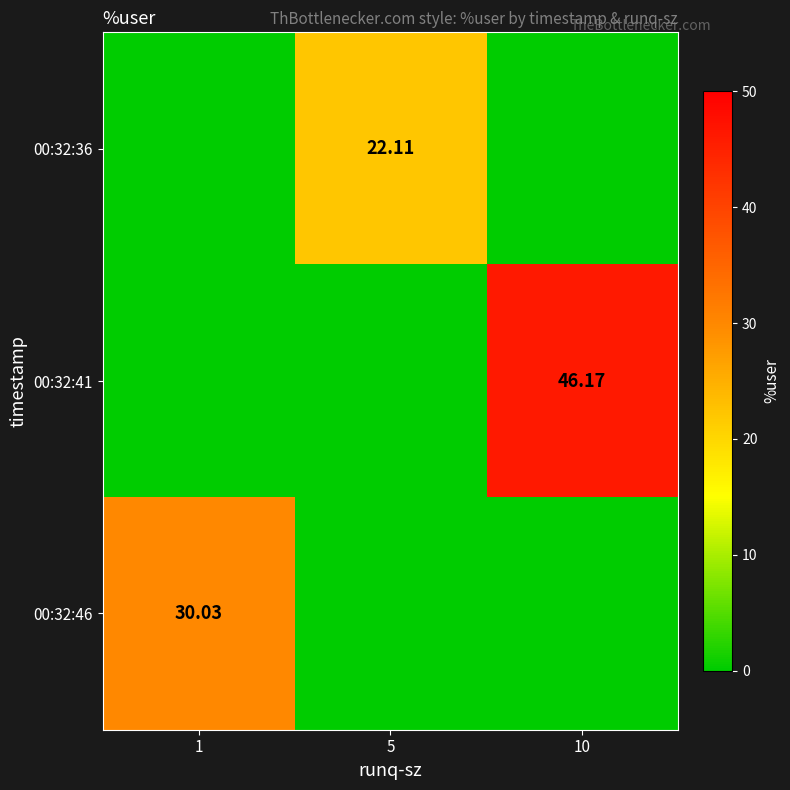

True or false: 00:32:46 has a value of 30.0 at 1.

True